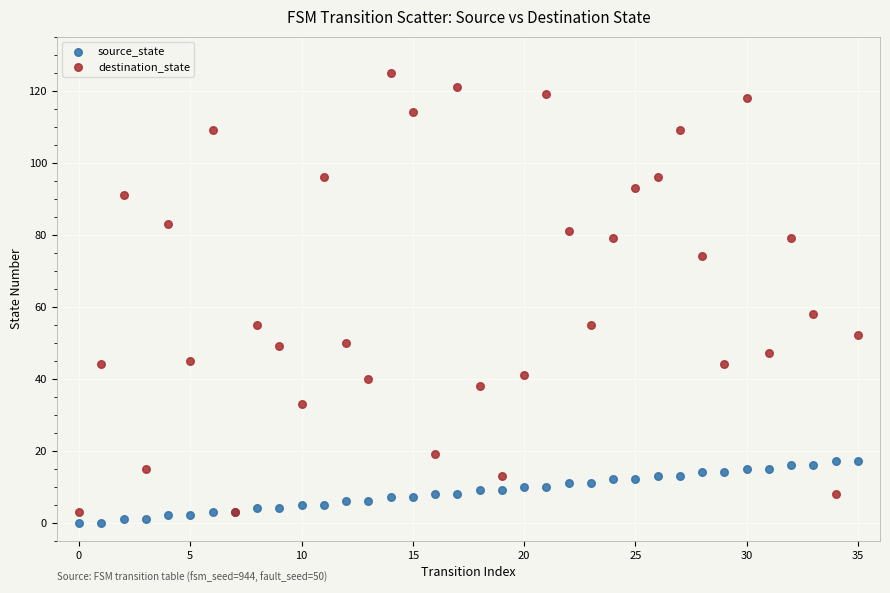

Which series has the largest Y range (max minus min)?

destination_state